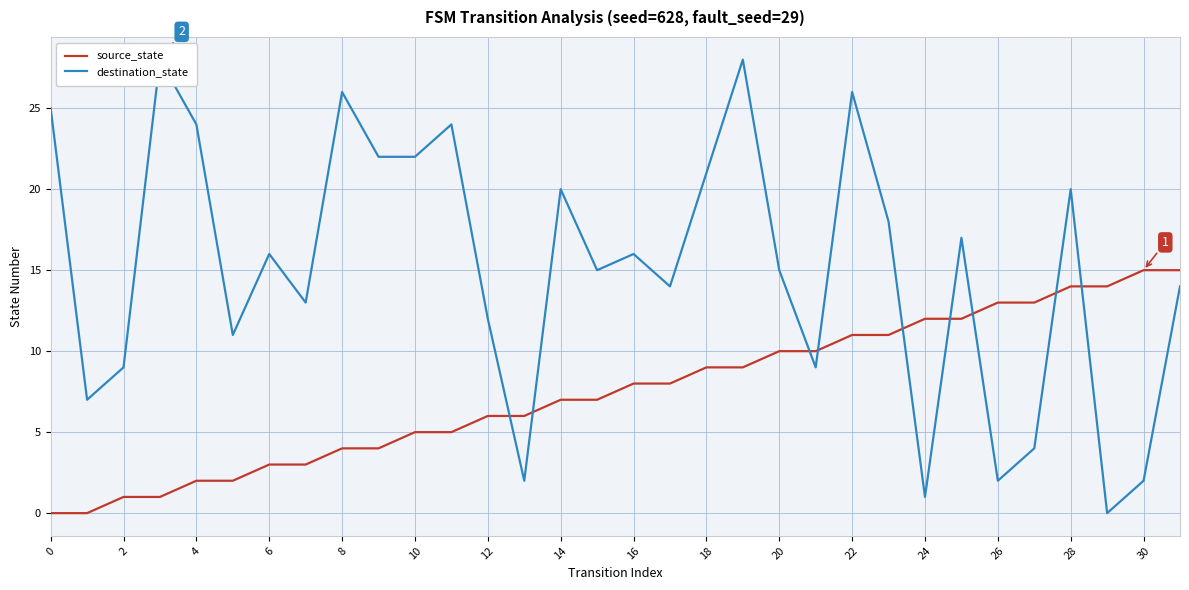

At how many categories does at least one series exceed 10?

28